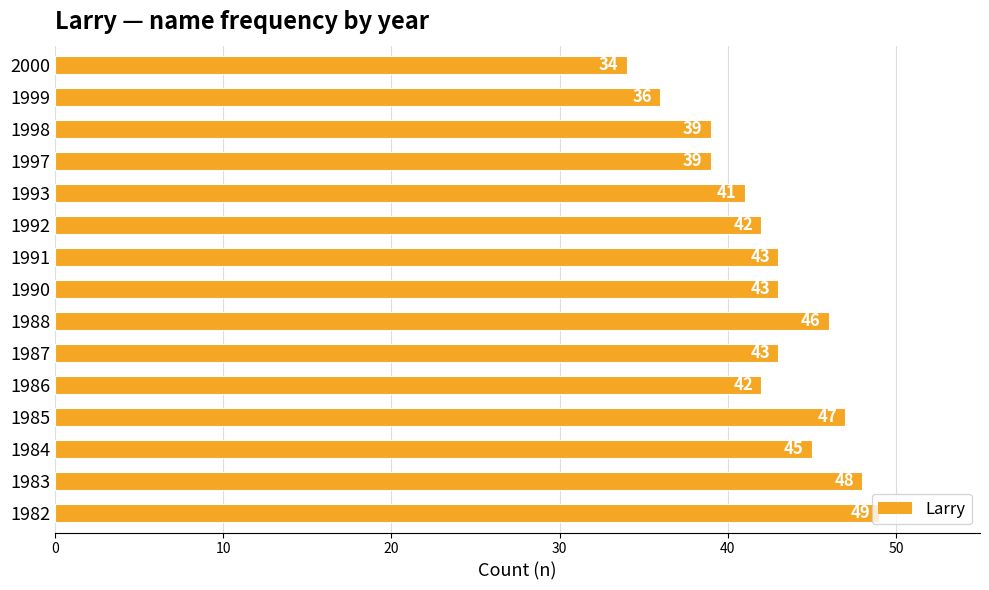

Between 1998 and 1988, which is larger?

1988